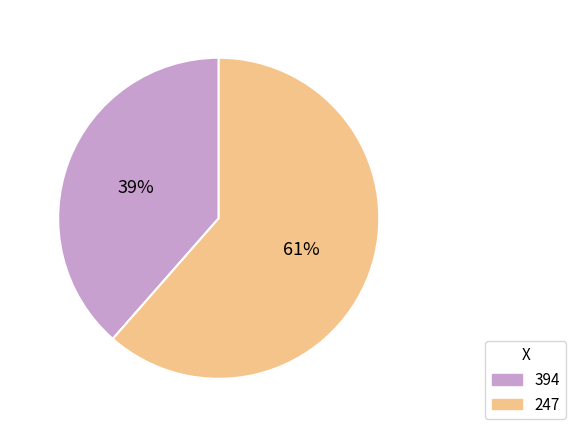

To the nearest percent, what portion does 394 represent?

39%